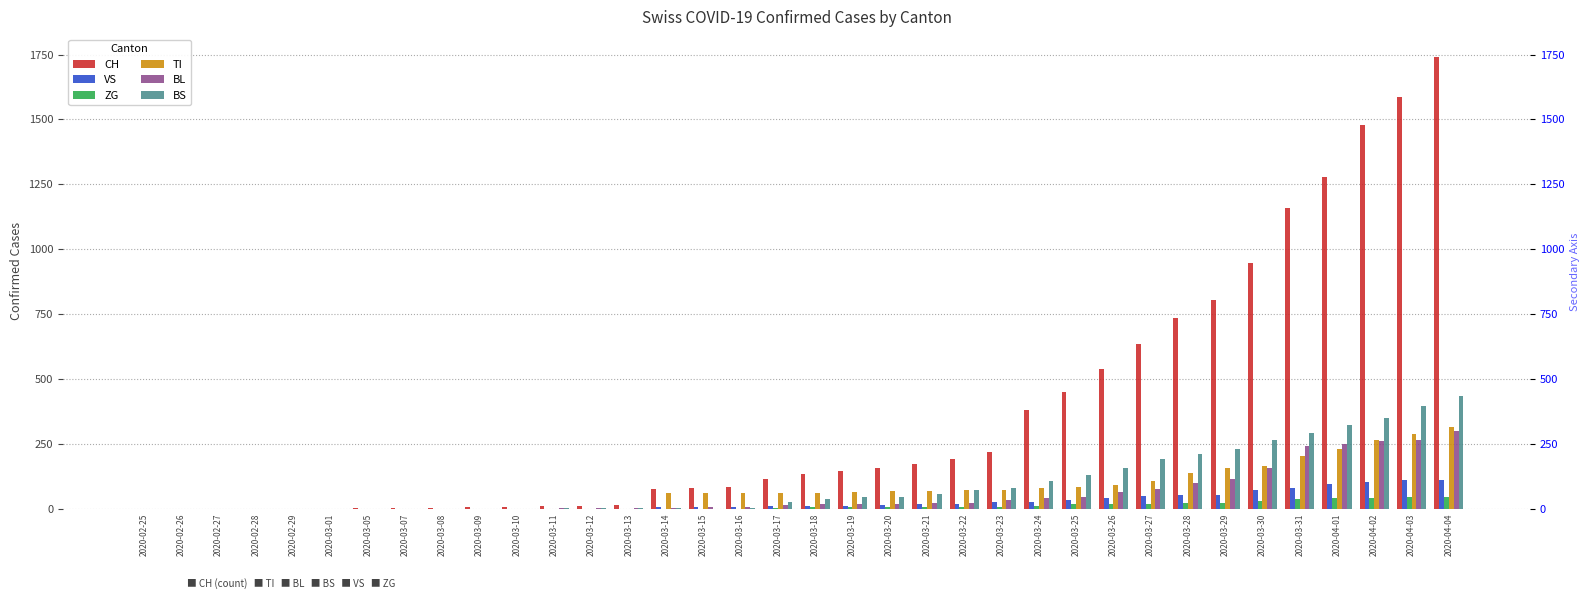

How many groups of bars are there?

36